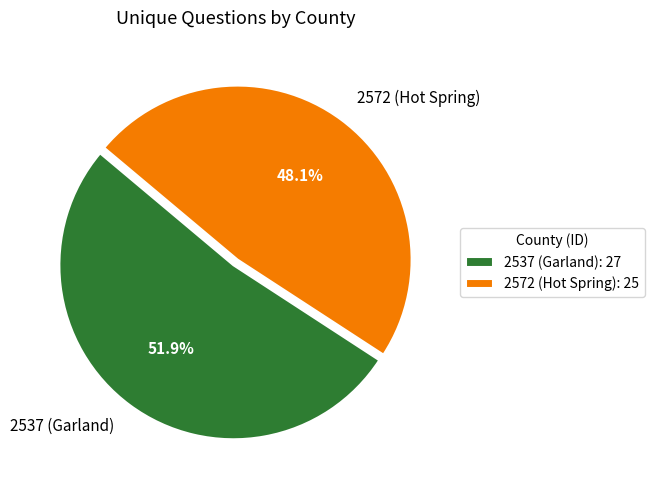

To the nearest percent, what is the difference between the largest and smallest slice percentages?

4%